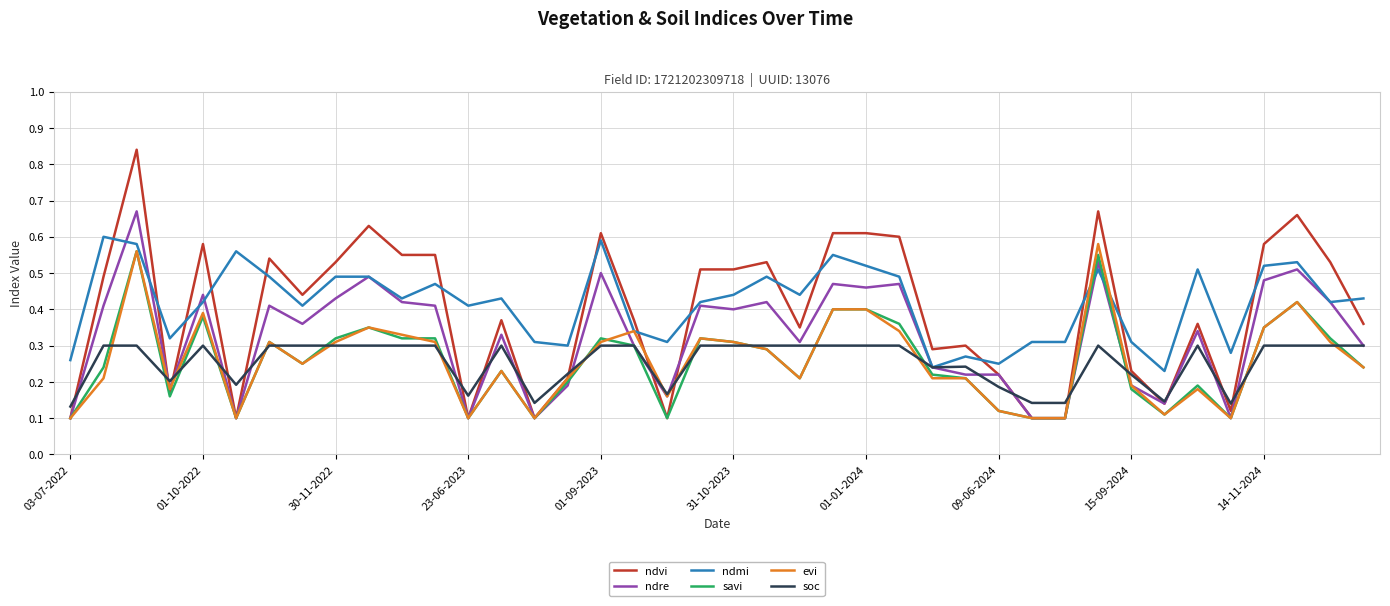

Count the number of data series in this chart.

6